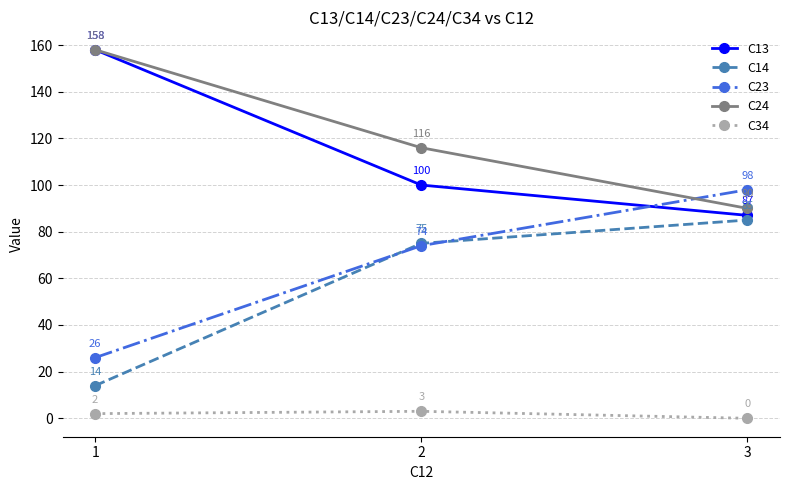

Which series has the largest range (max minus min)?

C23